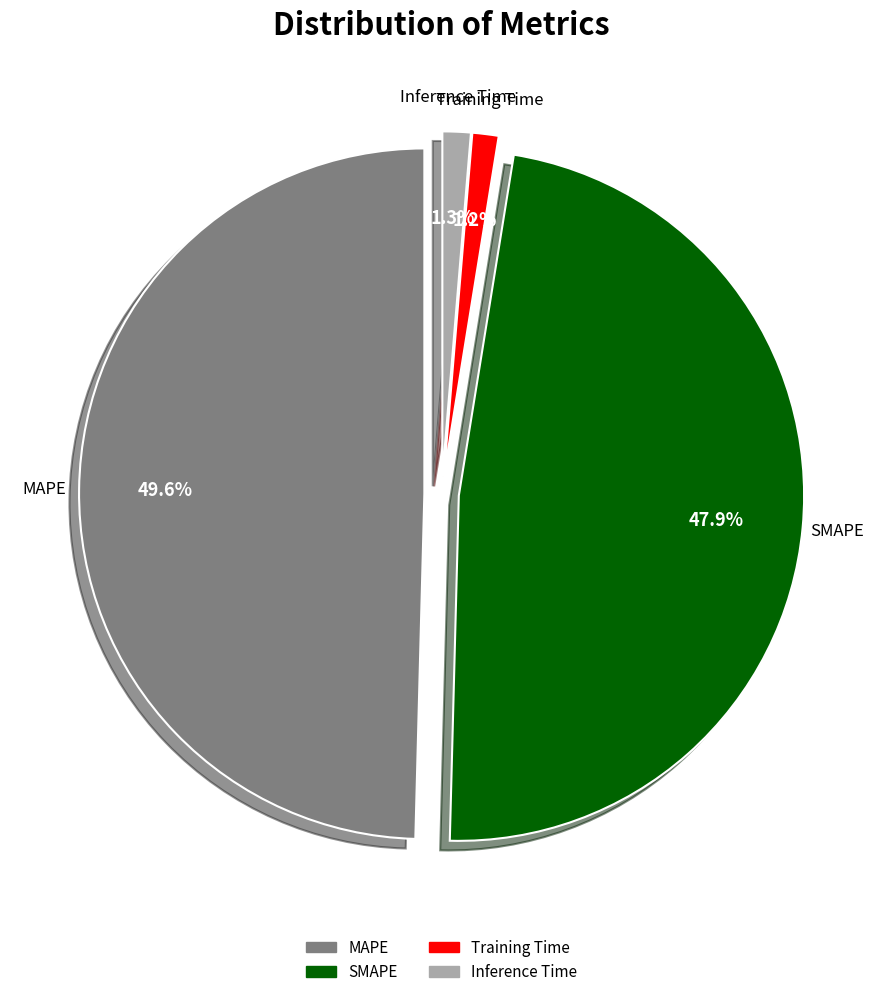

Is there any slice that represents more than half of the pie?

No